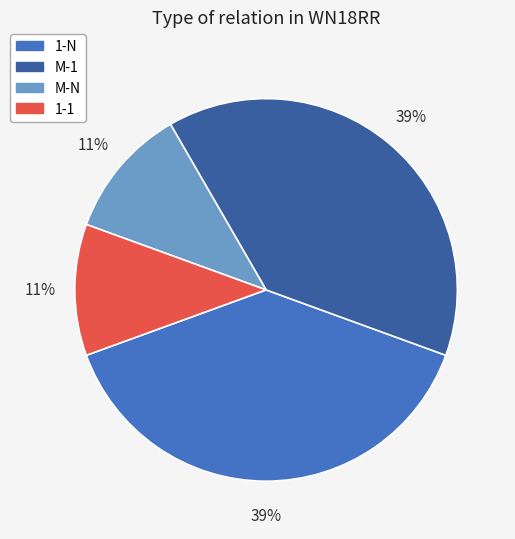

What percentage is the 1-1 slice, to the nearest percent?

11%